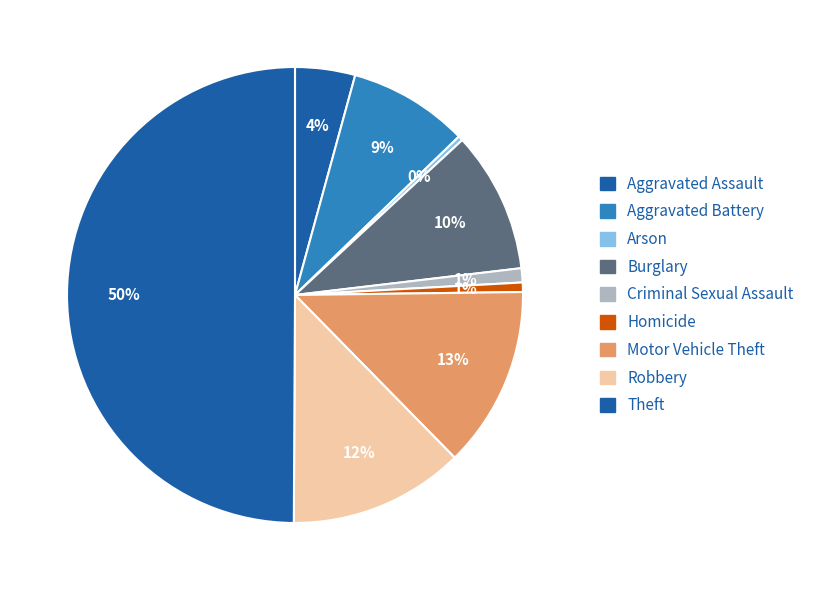

Which slice is the smallest?

Arson